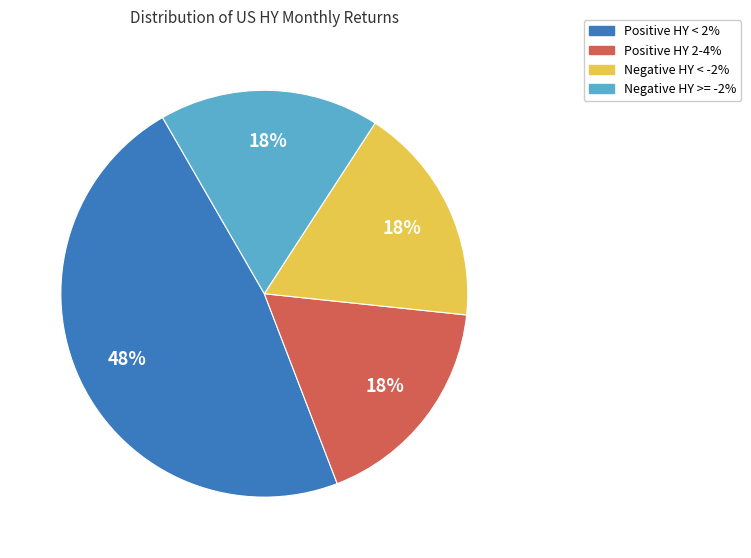

How many slices are in this pie chart?

4